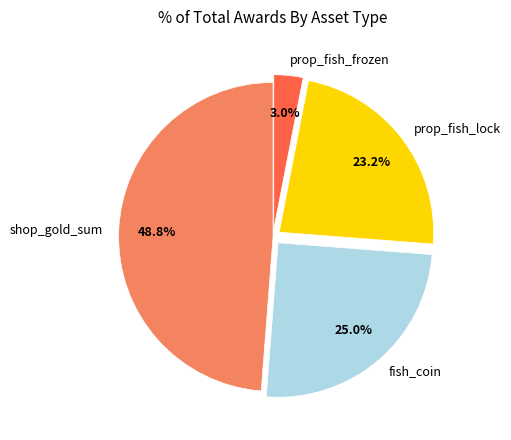

To the nearest percent, what percentage of the pie is prop_fish_lock?

23%